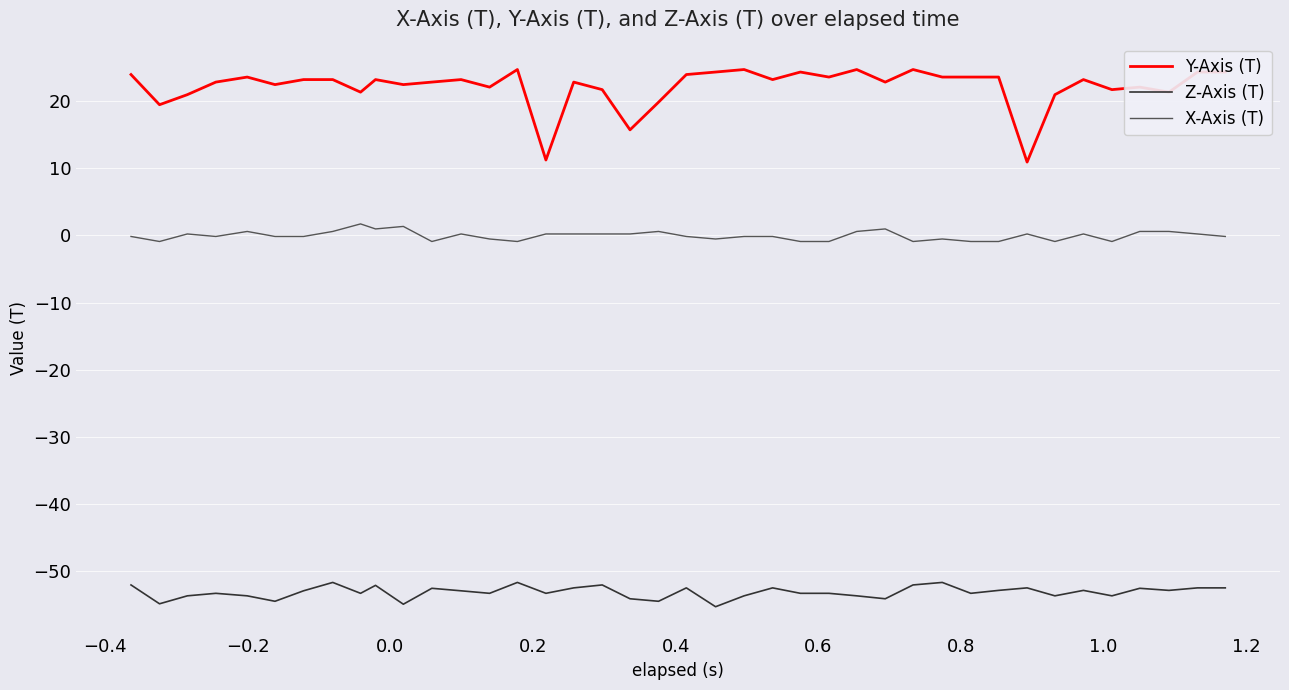

True or false: X-Axis (T) and Y-Axis (T) cross at least once.

False